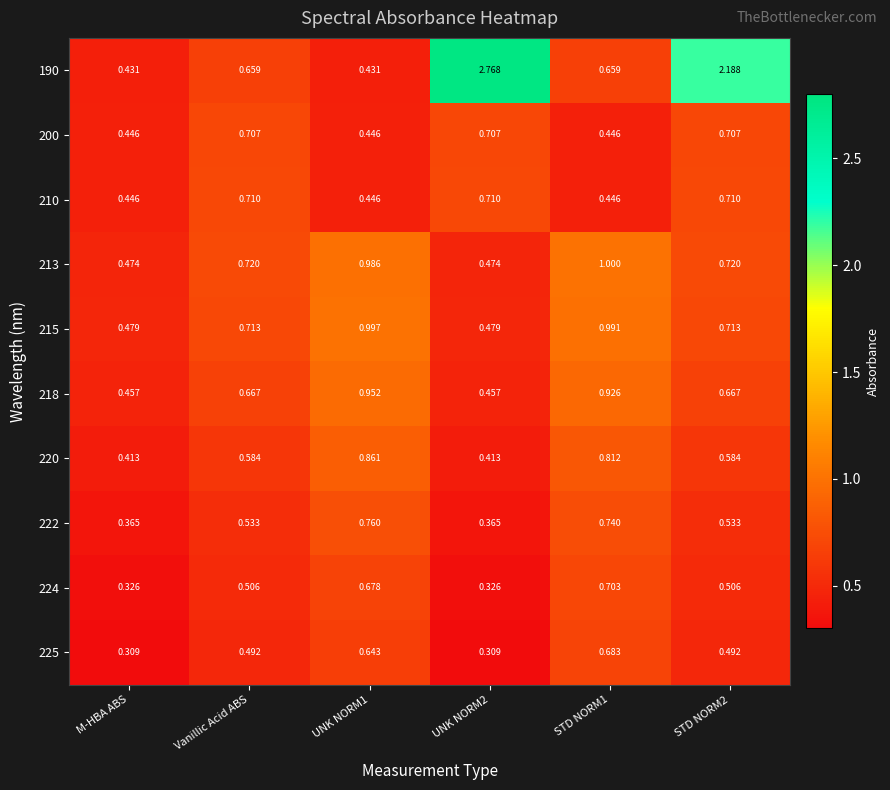

What is the total value across all series at Vanillic Acid ABS?

6.3